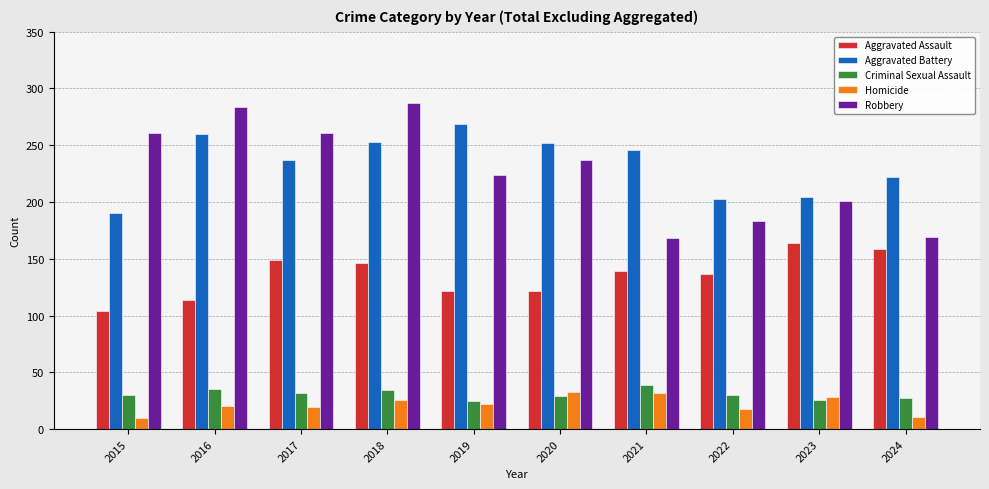

What is the value of the Robbery bar at the 6th from the left?

237